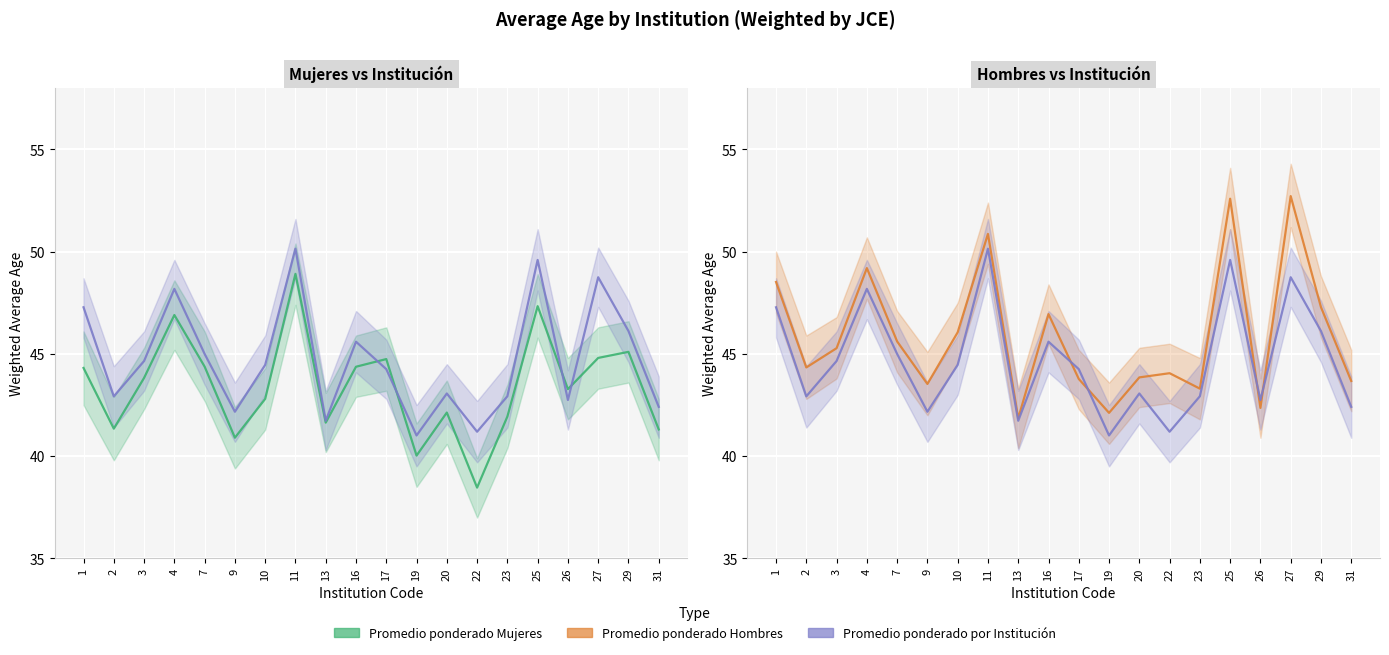

Where is the first local maximum for Promedio ponderado por Institución?

4